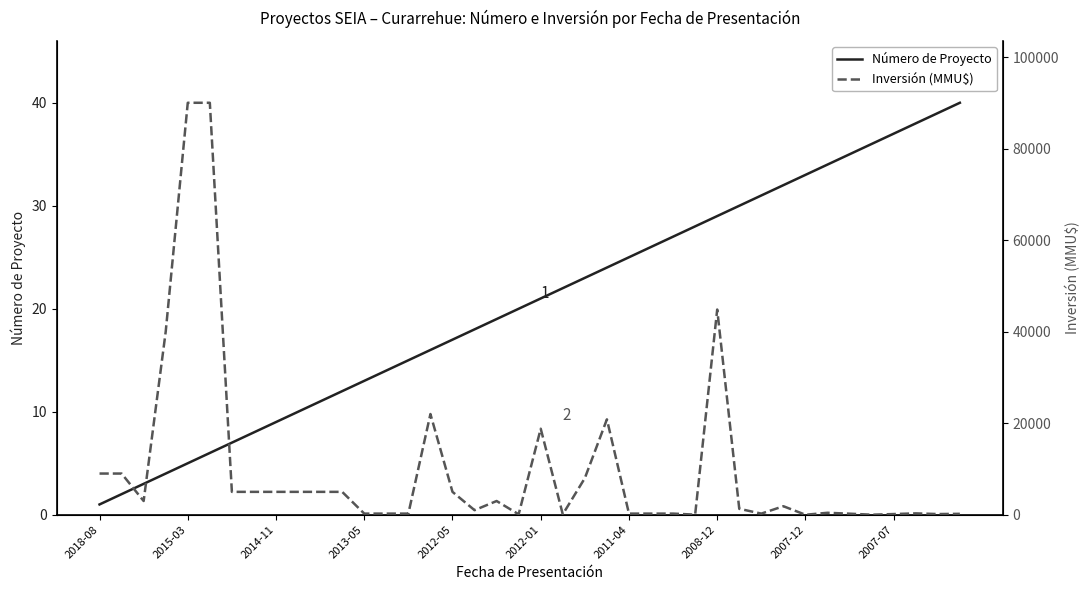

Which category has the lowest value in the Número de Proyecto series?

2018-08